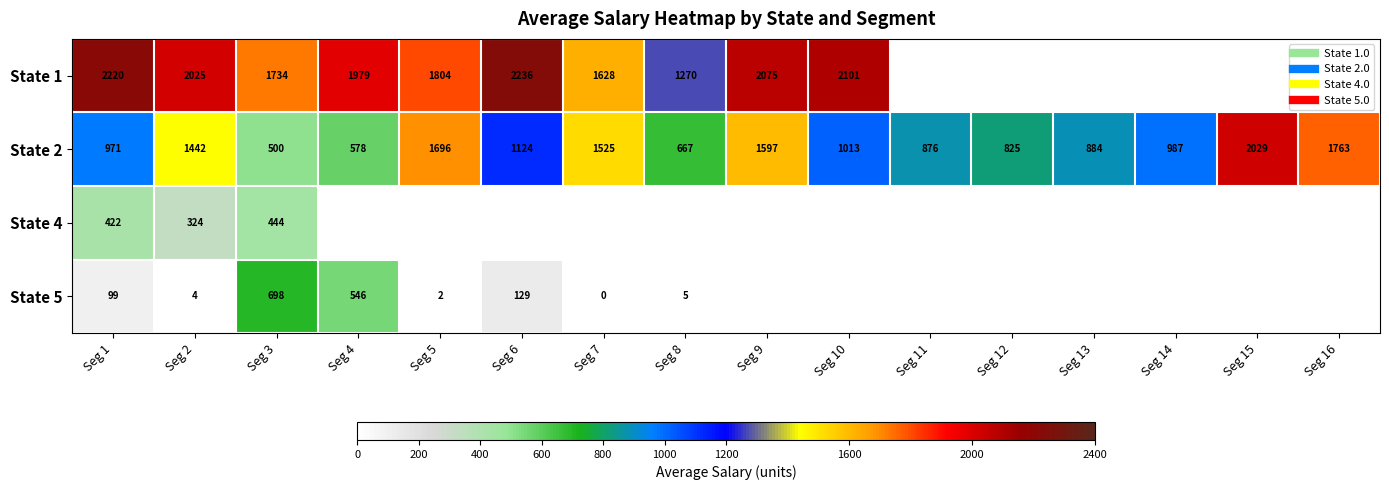

Which has a higher value, Seg 12 or Seg 1?

Seg 1